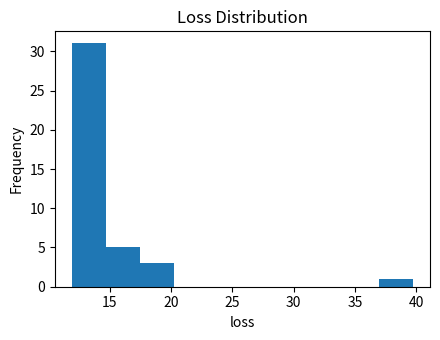

How tall is the bar that spans 37.0 to 39.5 on the x-axis? Neither the bar edges nor the heights are printed on the chart, so give them approximately, as read against the axes.

1